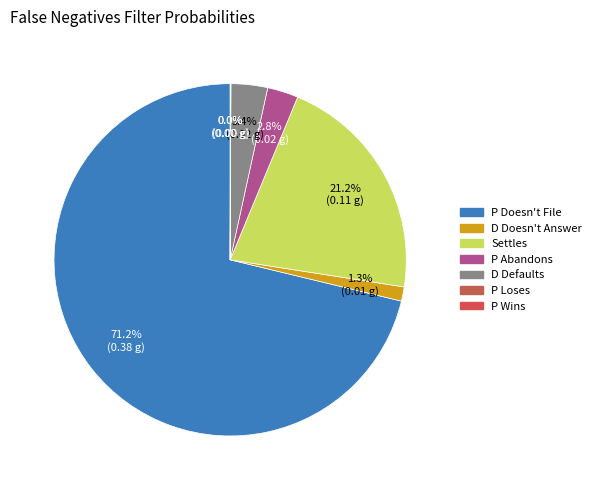

What percentage is the D Doesn't Answer slice, to the nearest percent?

1%